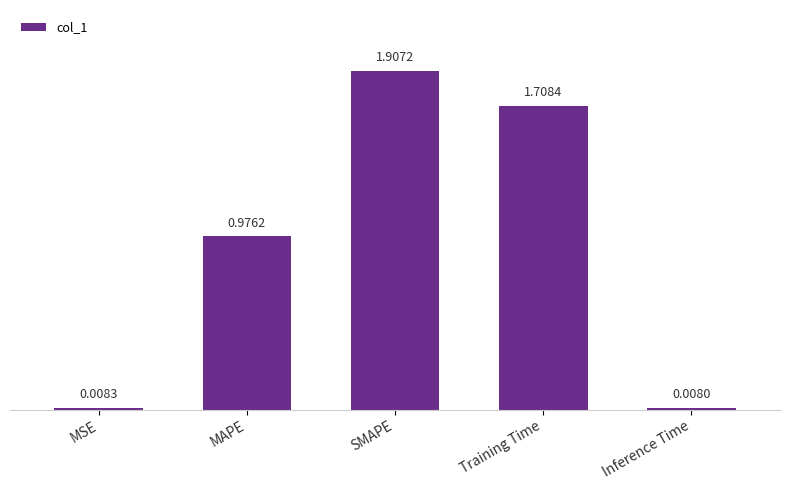

What is the label of the 3rd bar from the right?

SMAPE